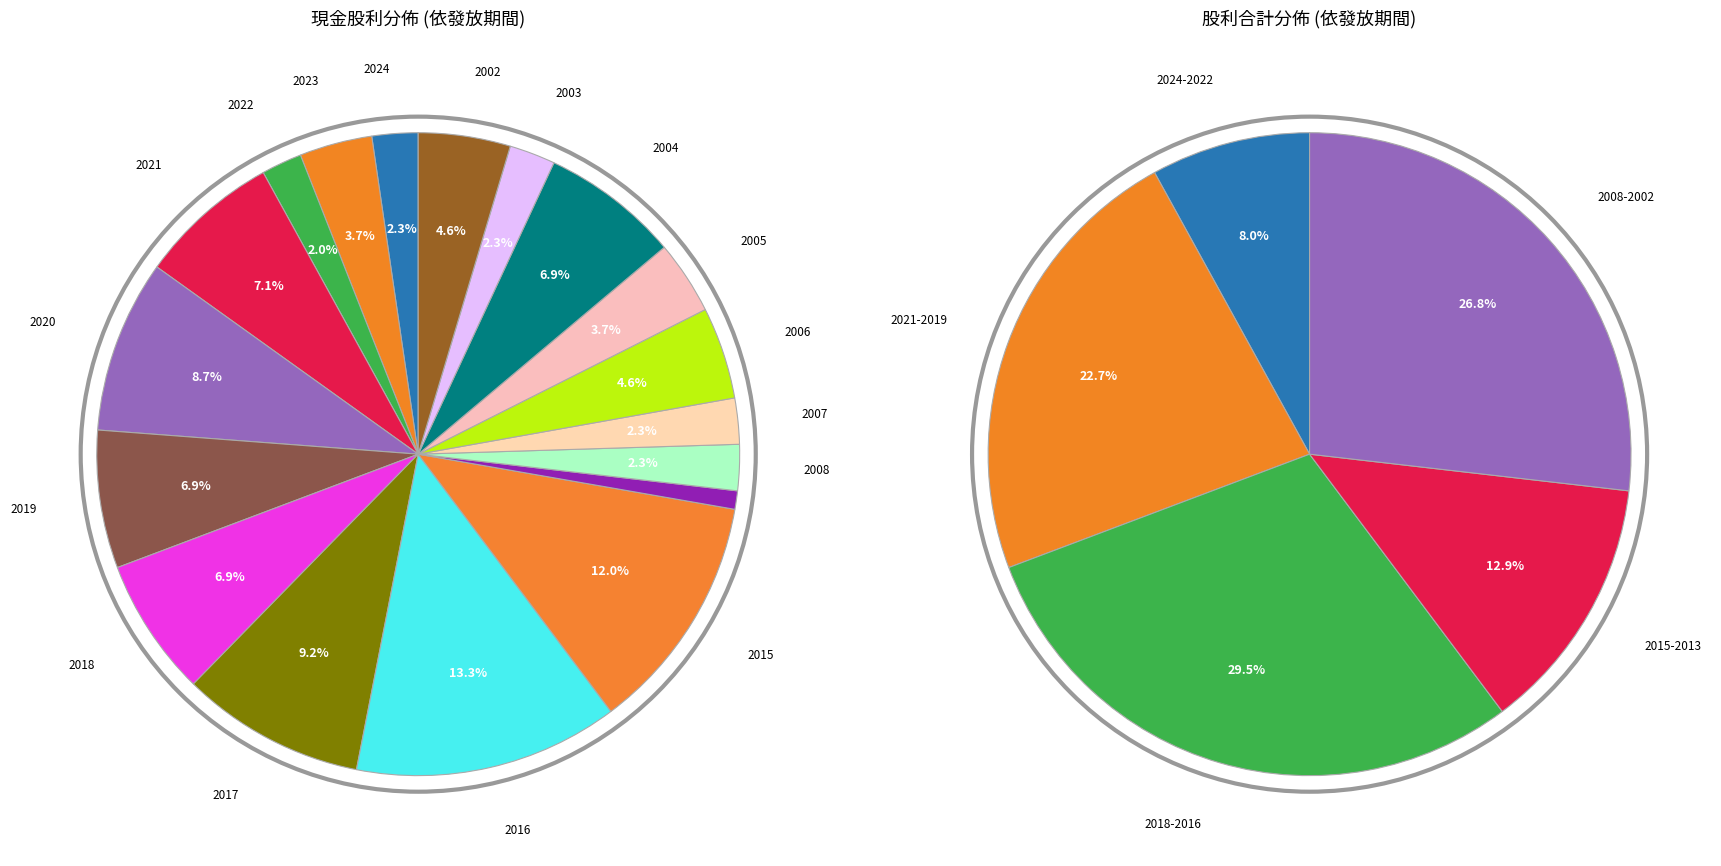

True or false: 2006 accounts for 5% of the total.

True